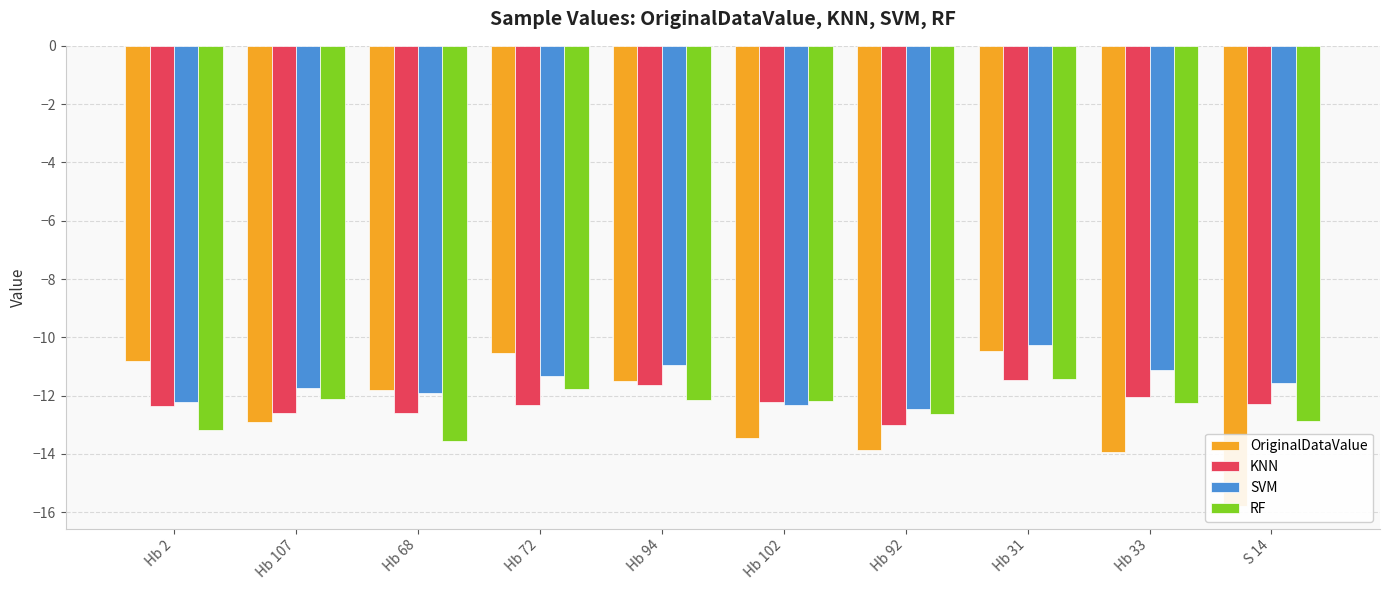

Which category has the highest value in the KNN series?

Hb 31